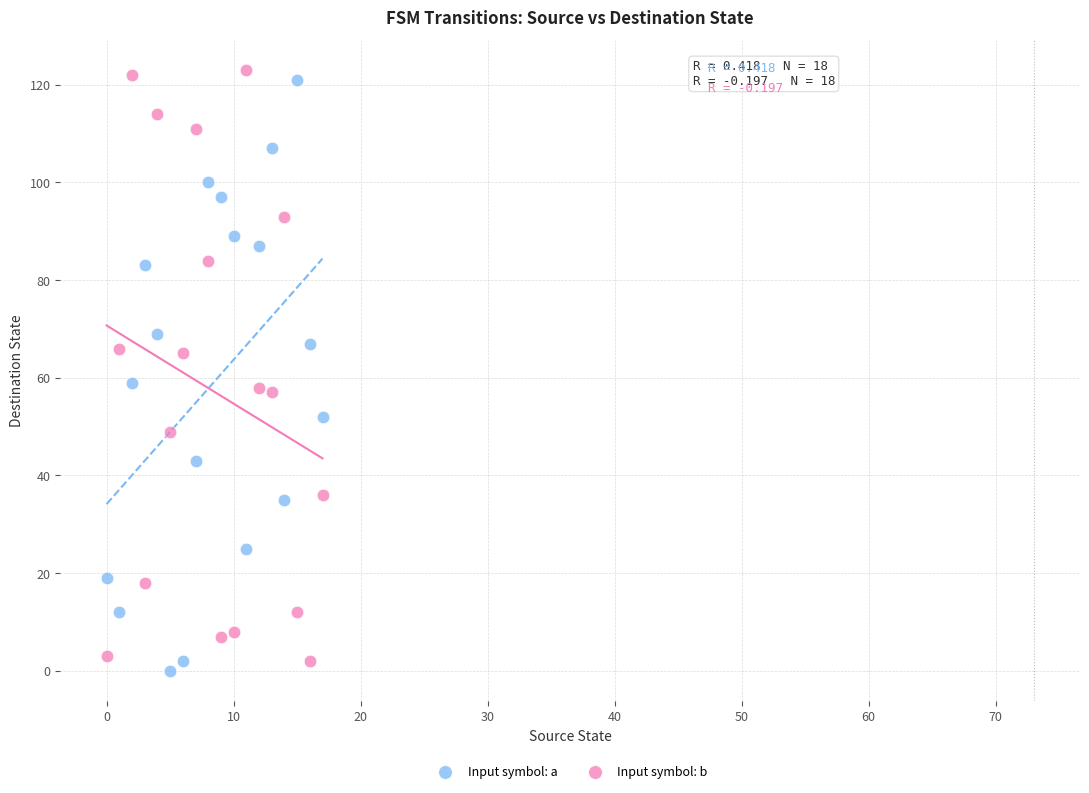

Which series contains the lowest Y value?

Input symbol: a